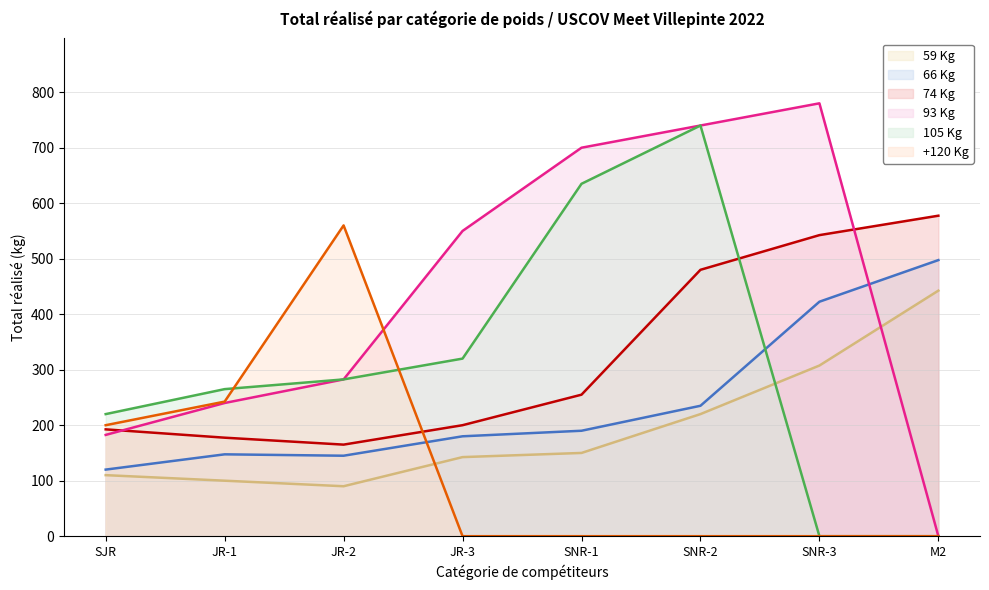

Read the 74 Kg value at M2.

577.5